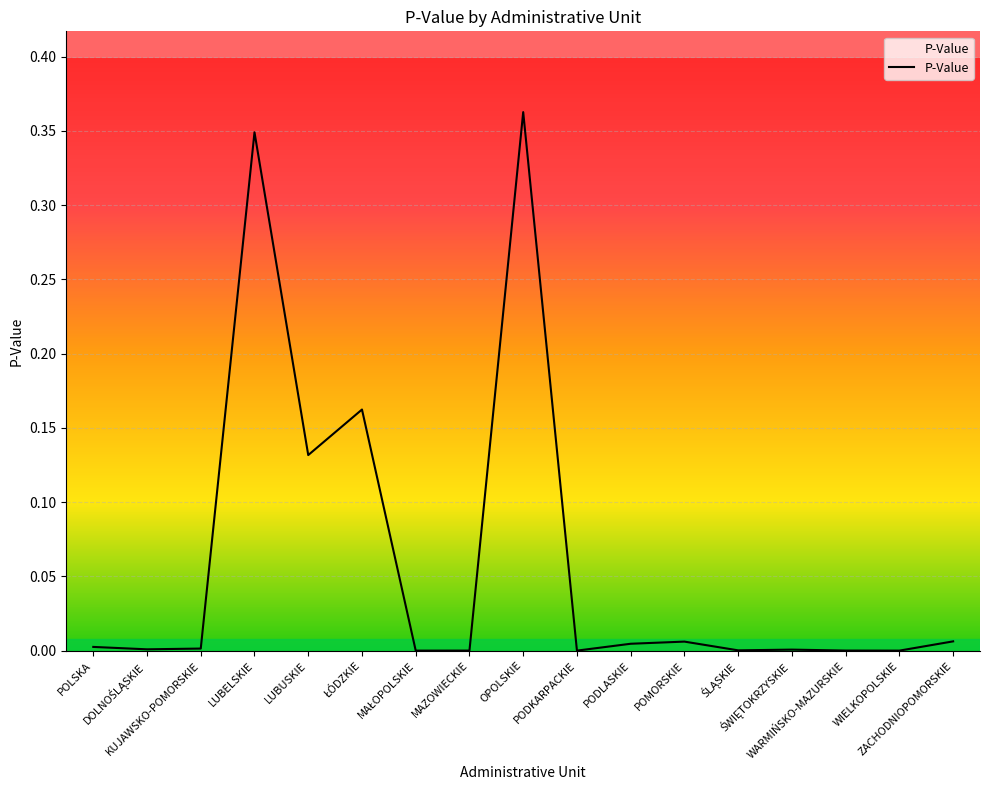

What is the change in value from LUBELSKIE to WIELKOPOLSKIE?

-0.3